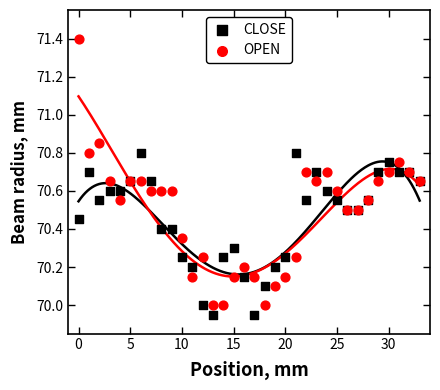

Which series has the widest spread of Y values?

OPEN